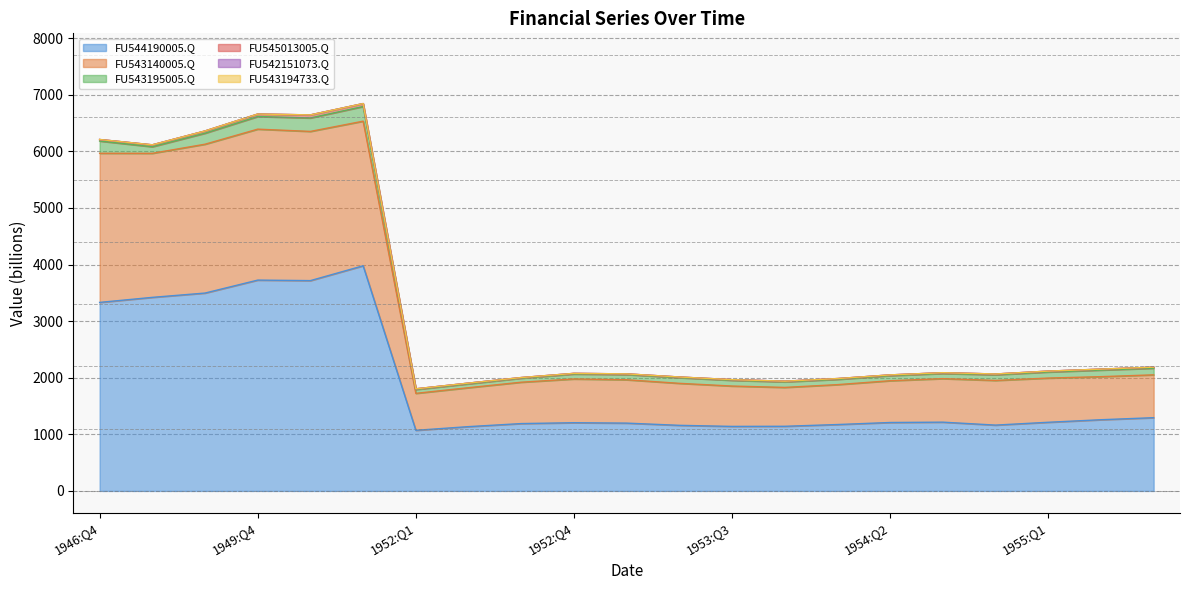

List the labels in order of FU545013005.Q value, smallest first.

1952:Q3, 1952:Q1, 1952:Q4, 1953:Q1, 1953:Q2, 1953:Q3, 1953:Q4, 1952:Q2, 1954:Q2, 1954:Q1, 1954:Q3, 1954:Q4, 1955:Q1, 1955:Q2, 1955:Q3, 1946:Q4, 1947:Q4, 1948:Q4, 1949:Q4, 1951:Q4, 1950:Q4